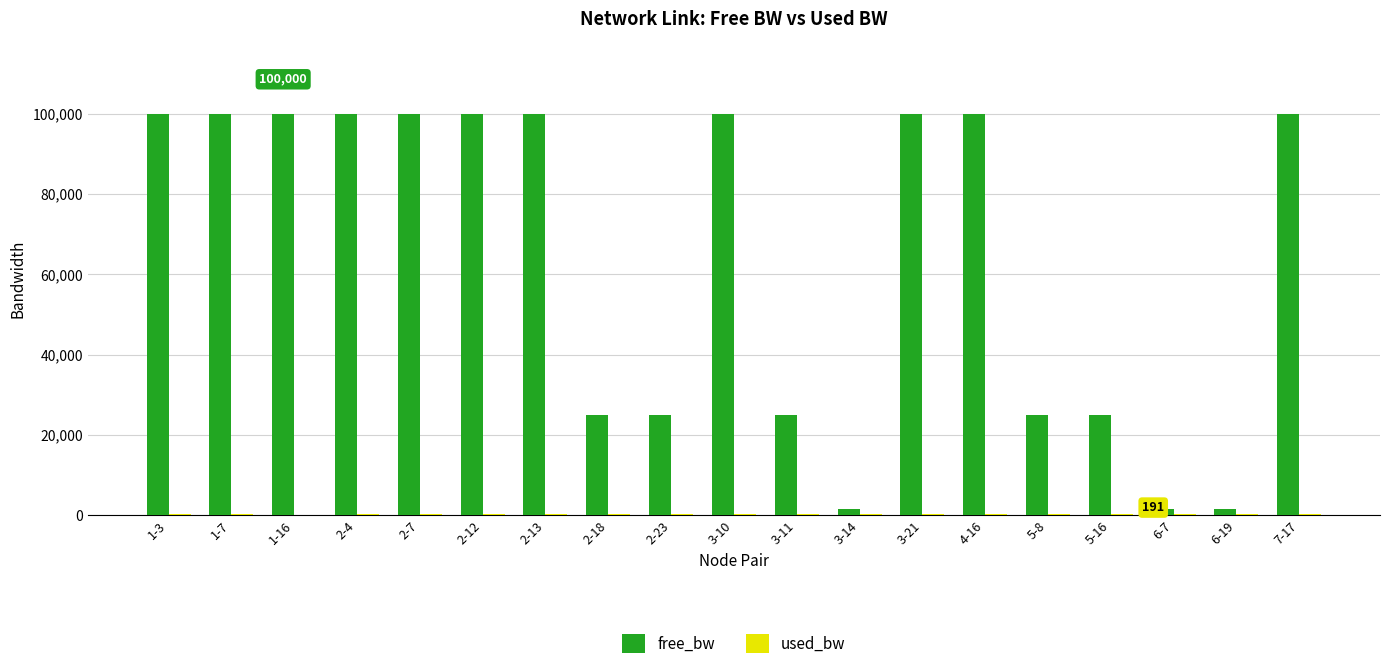

Which series has the largest total across all categories?

free_bw